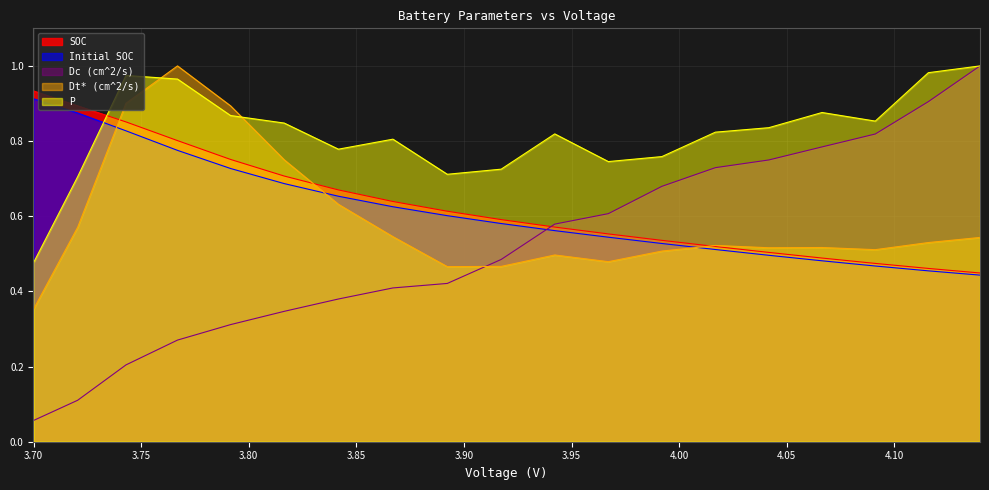

True or false: Initial SOC has more than 2 interior local peaks.

False